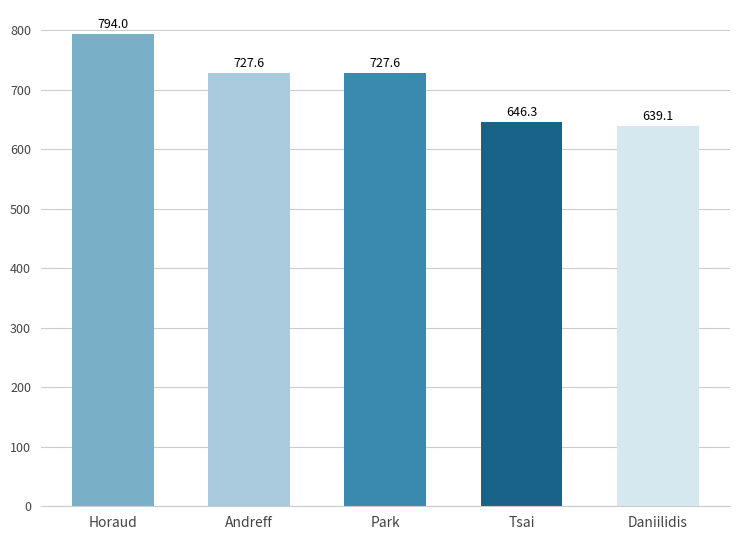

Are the bars grouped side by side (vs. stacked)?

No